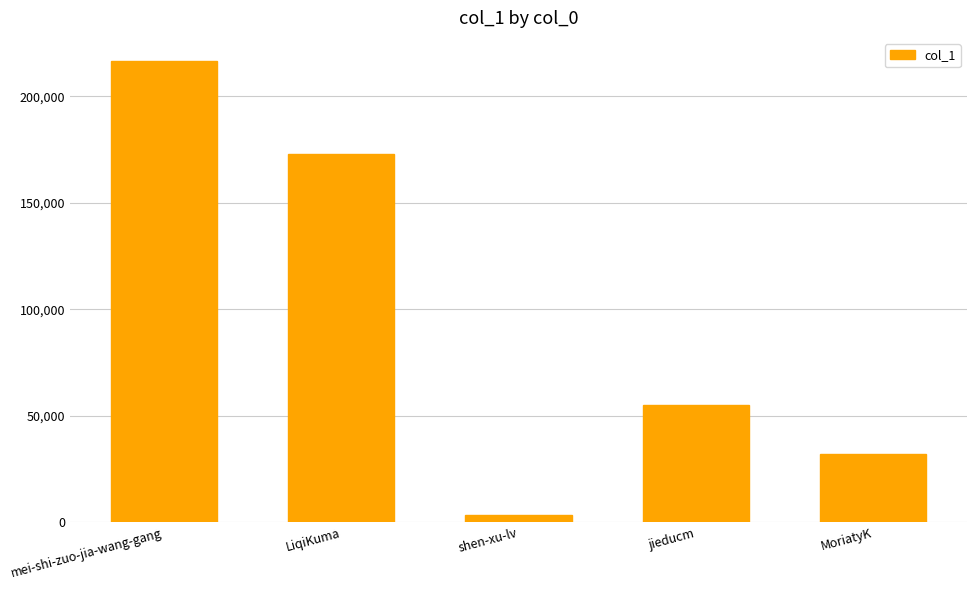

What is the label of the 5th bar from the left?

MoriatyK